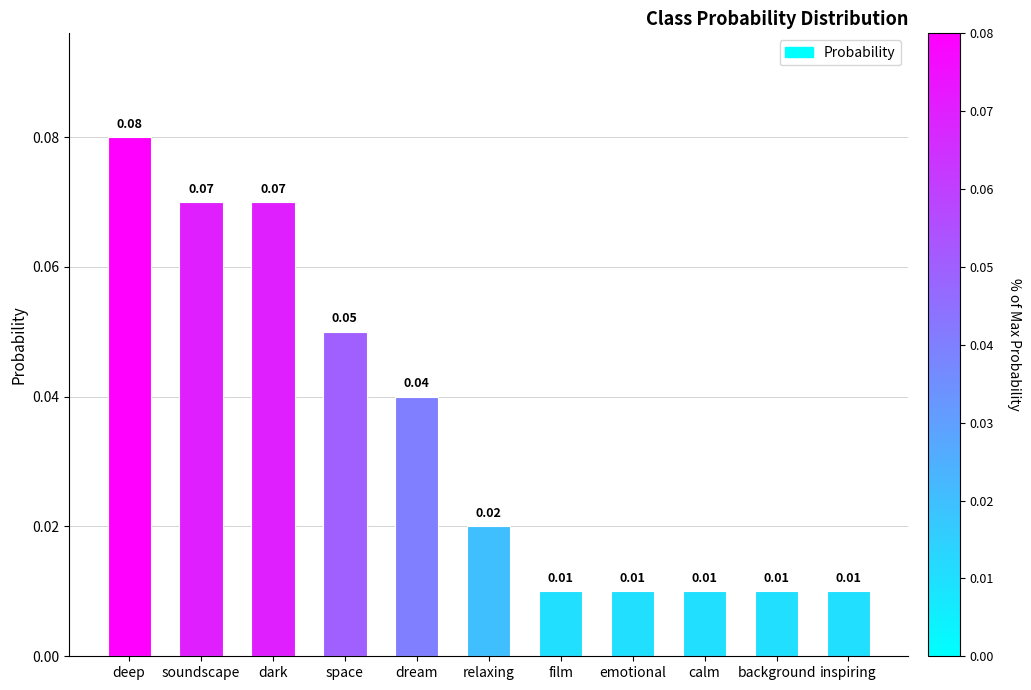

How many values are between 0 and 1?

11